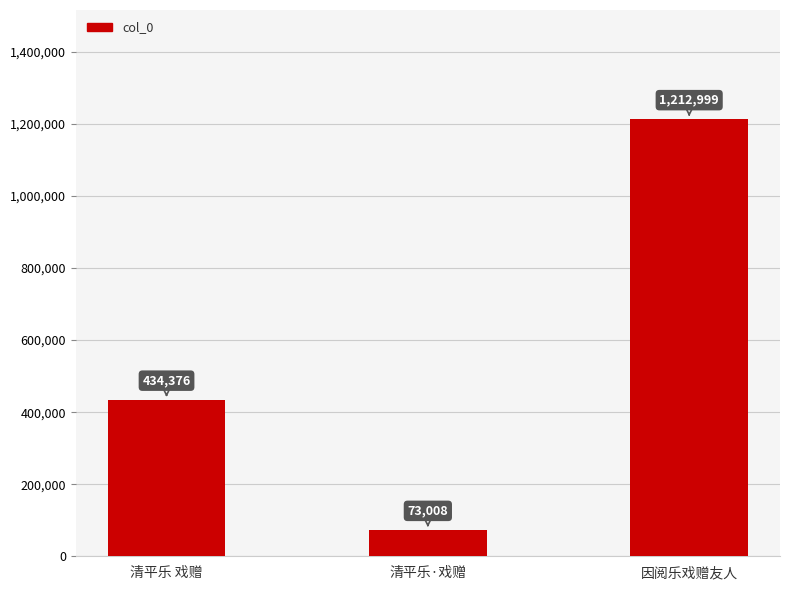

At which category does the chart reach its minimum across all series?

清平乐·戏赠